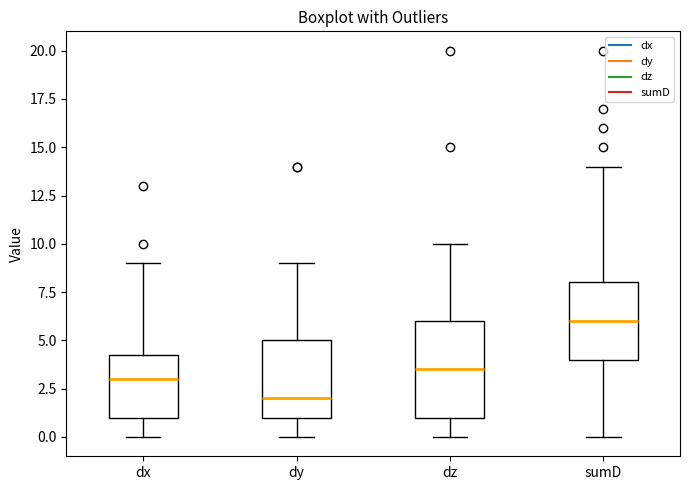

Which box's median line is the highest?

sumD